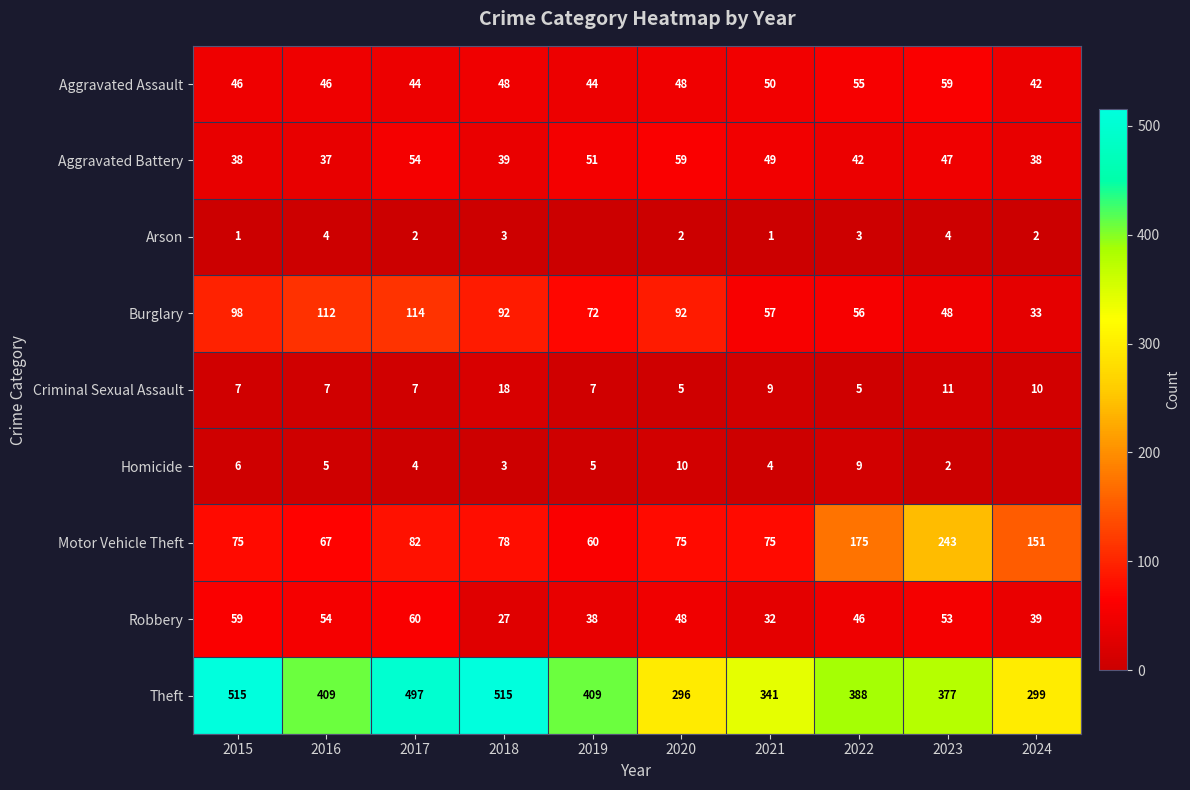

True or false: Aggravated Battery has a value of 38 at 2015.

True